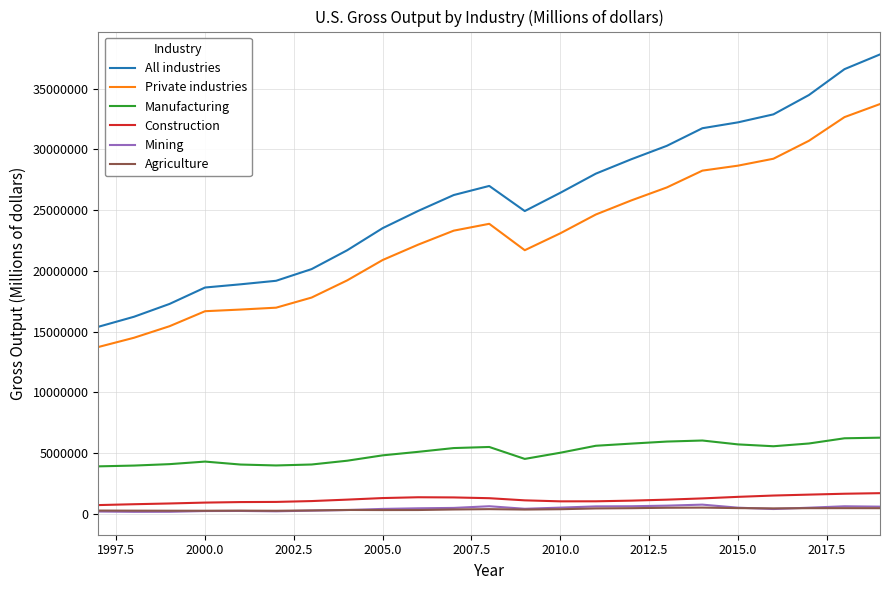

True or false: Mining and Private industries cross at least once.

False